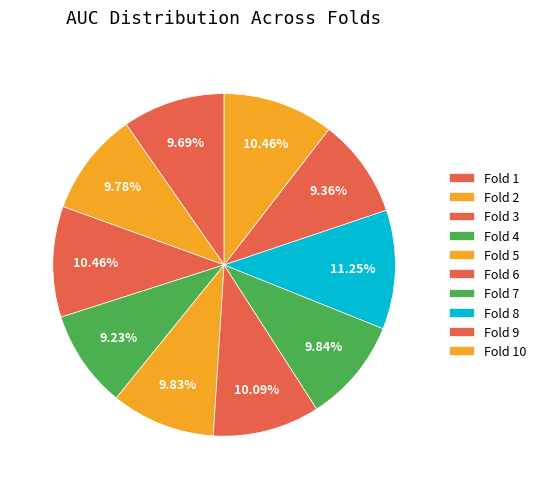

What is the largest slice in the pie chart?

Fold 8